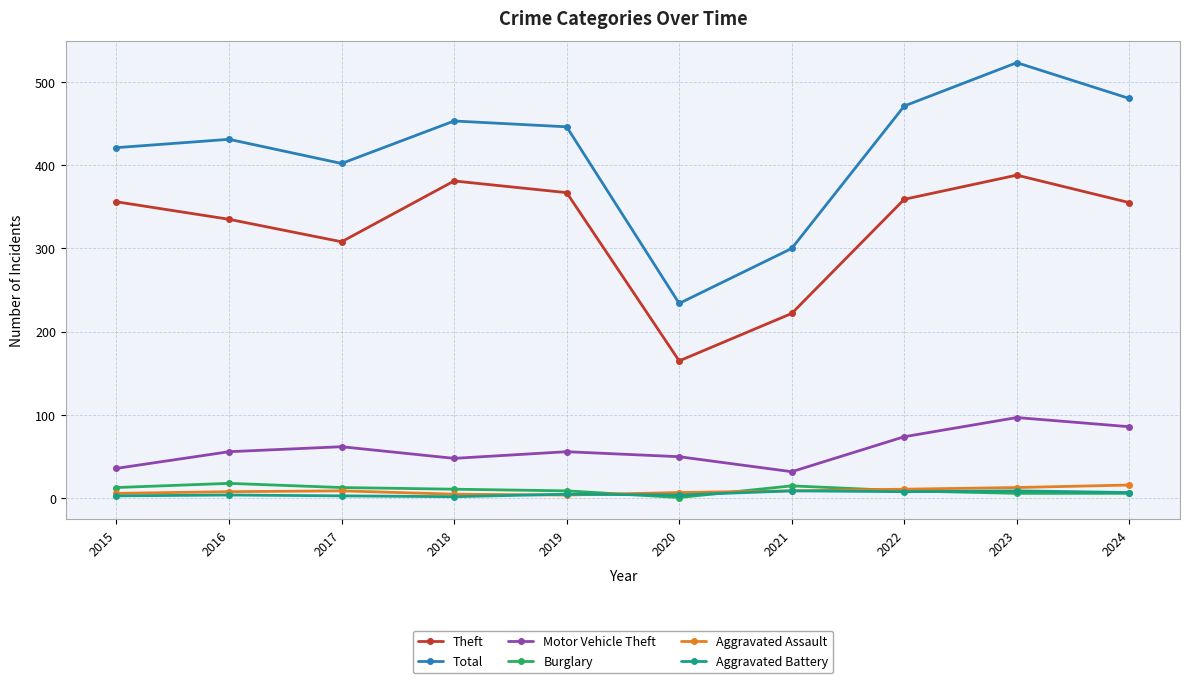

What is the difference between the second highest and second lowest values in the Aggravated Assault series?

8